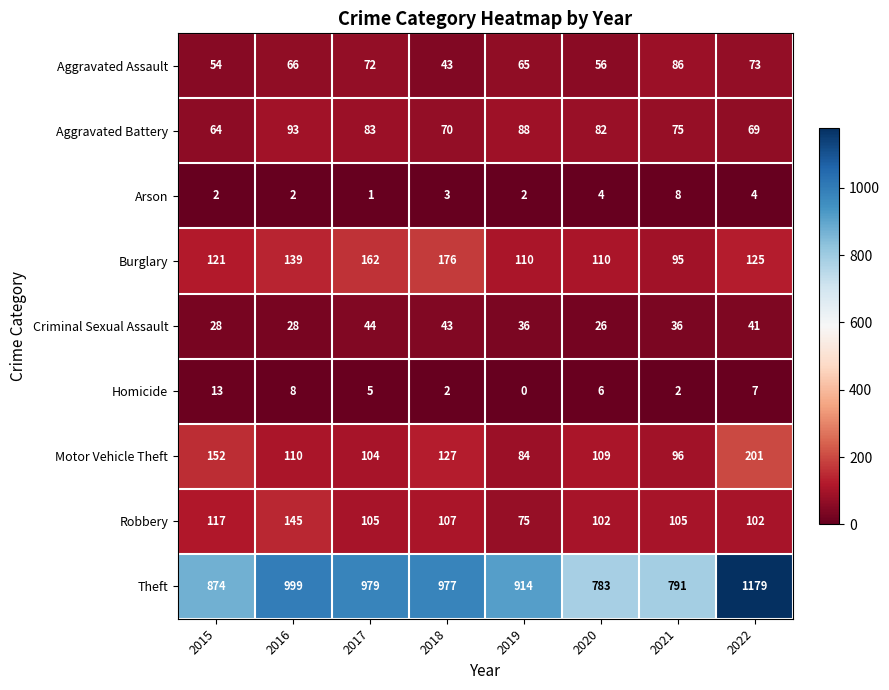

What is the average value of the Aggravated Assault series?

64